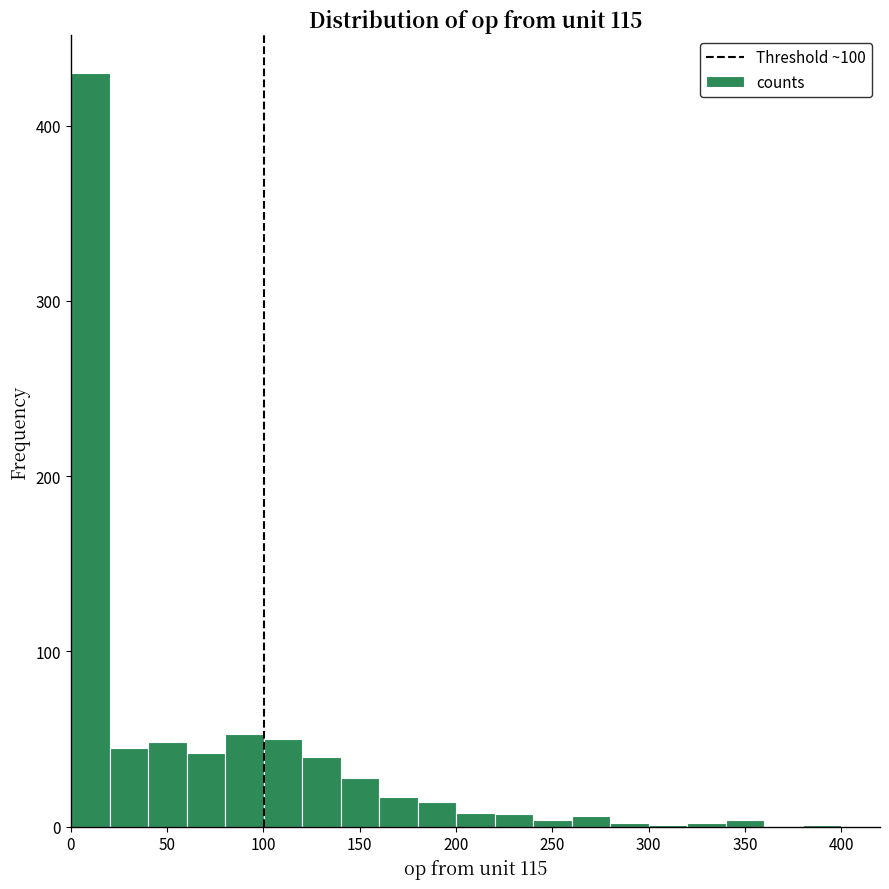

Reading left to right, transcribe this chart: for each bar, give the range it covers on the x-axis and its height. Neither the bar edges nor the heights are printed on the chart, so give them approximately, as read against the axes.

0 to 20: 430
20 to 40: 50
40 to 60: 50
60 to 80: 40
80 to 100: 50
100 to 120: 50
120 to 140: 40
140 to 160: 30
160 to 180: 20
180 to 200: 10
200 to 220: under 10
220 to 240: under 10
240 to 260: under 10
260 to 280: under 10
280 to 300: under 10
300 to 320: under 10
320 to 340: under 10
340 to 360: under 10
360 to 380: 0
380 to 400: under 10